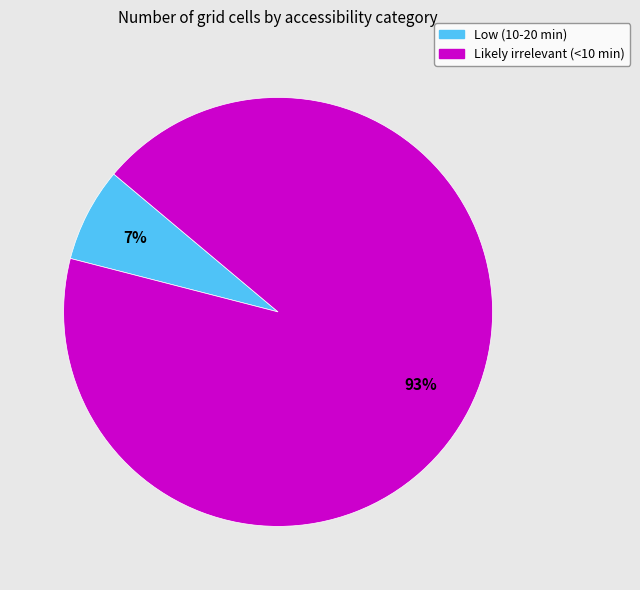

To the nearest percent, what portion does Likely irrelevant (<10 min) represent?

93%